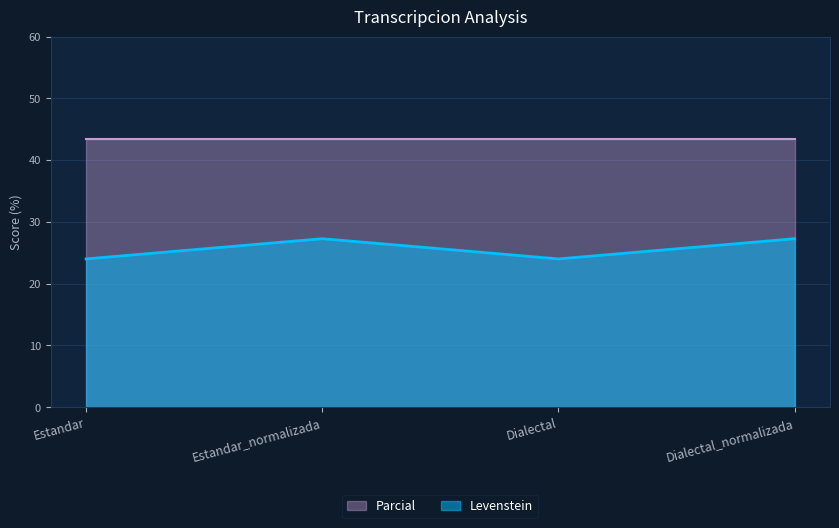

Rank the series by their maximum value, from highest to lowest.

Parcial, Levenstein